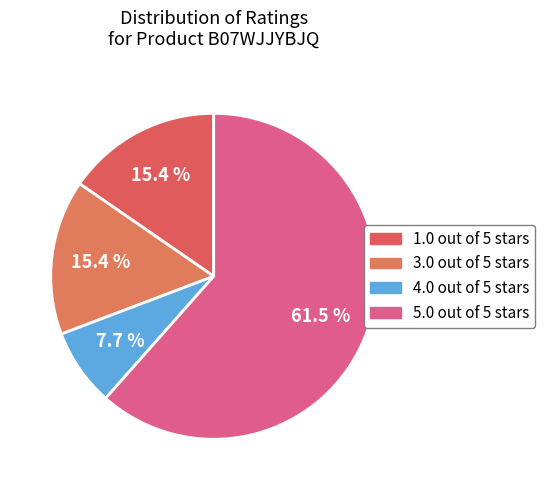

What is the smallest slice in the pie chart?

4.0 out of 5 stars